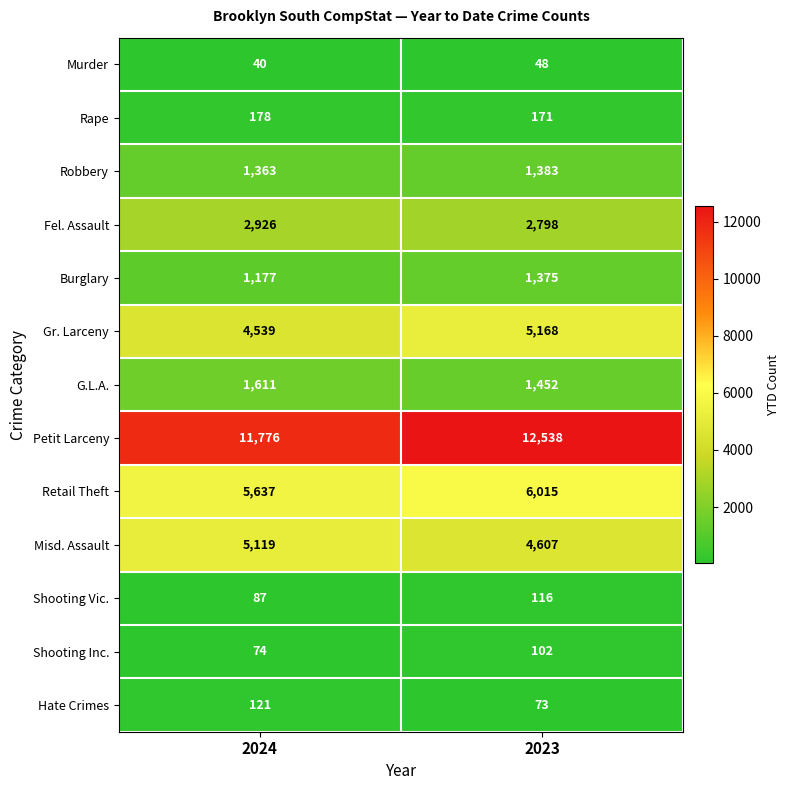

At 2024, list the series in order from largest to smallest.

Petit Larceny, Retail Theft, Misd. Assault, Gr. Larceny, Fel. Assault, G.L.A., Robbery, Burglary, Rape, Hate Crimes, Shooting Vic., Shooting Inc., Murder